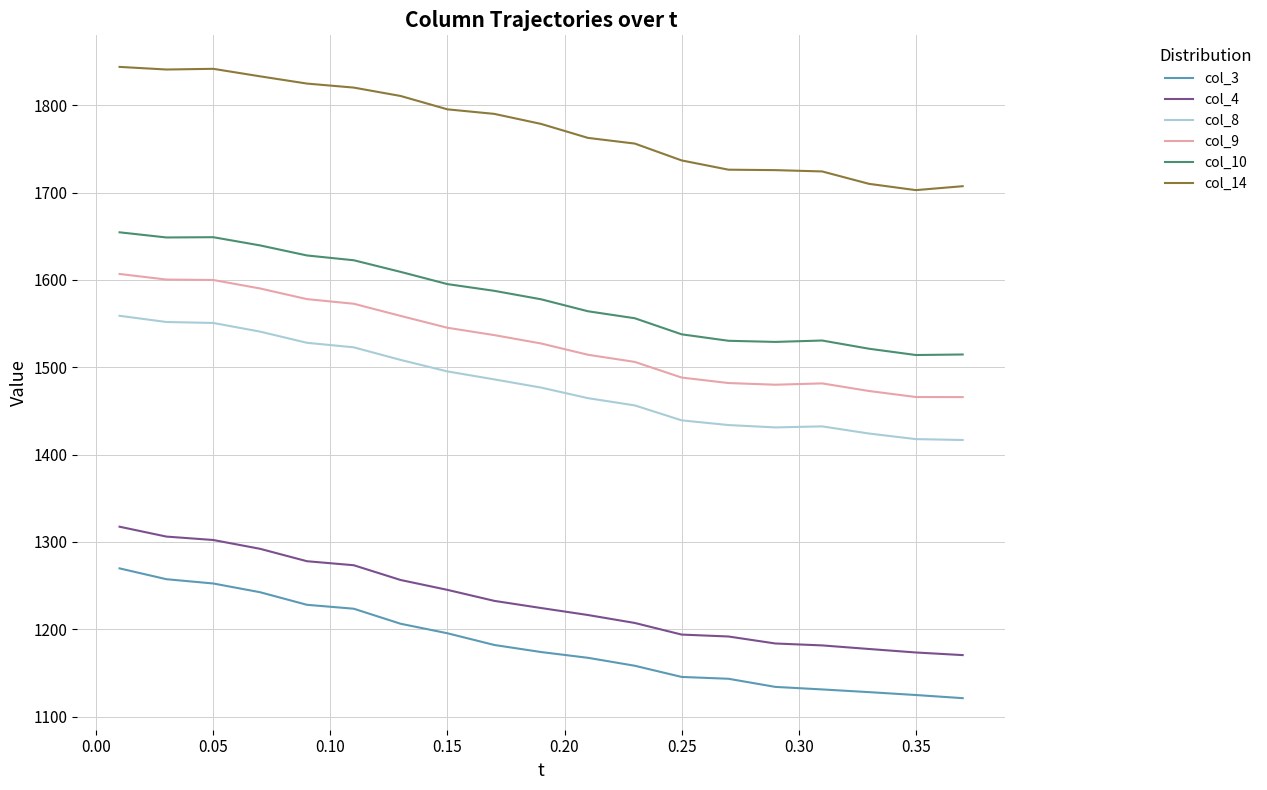

Which series has the largest total across all categories?

col_14